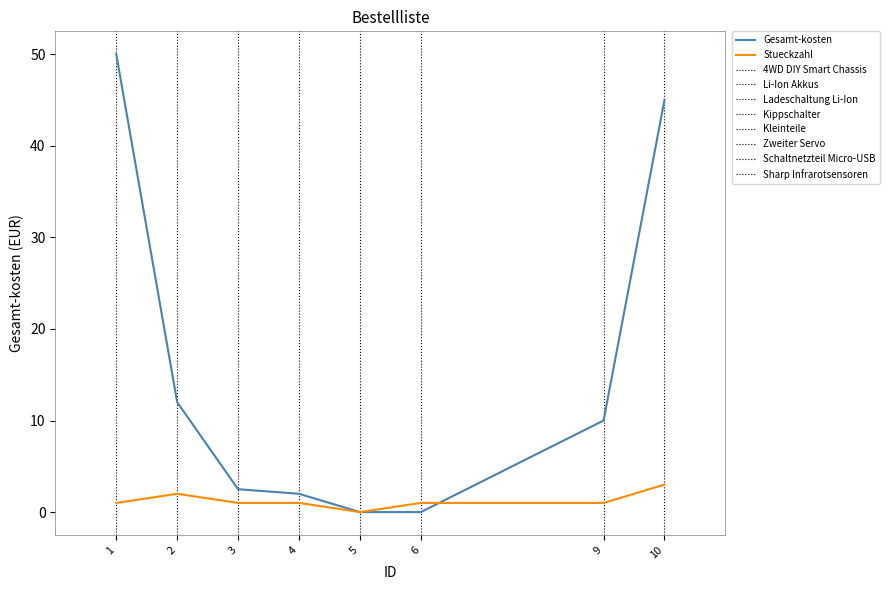

How many categories are shown in the chart?

8